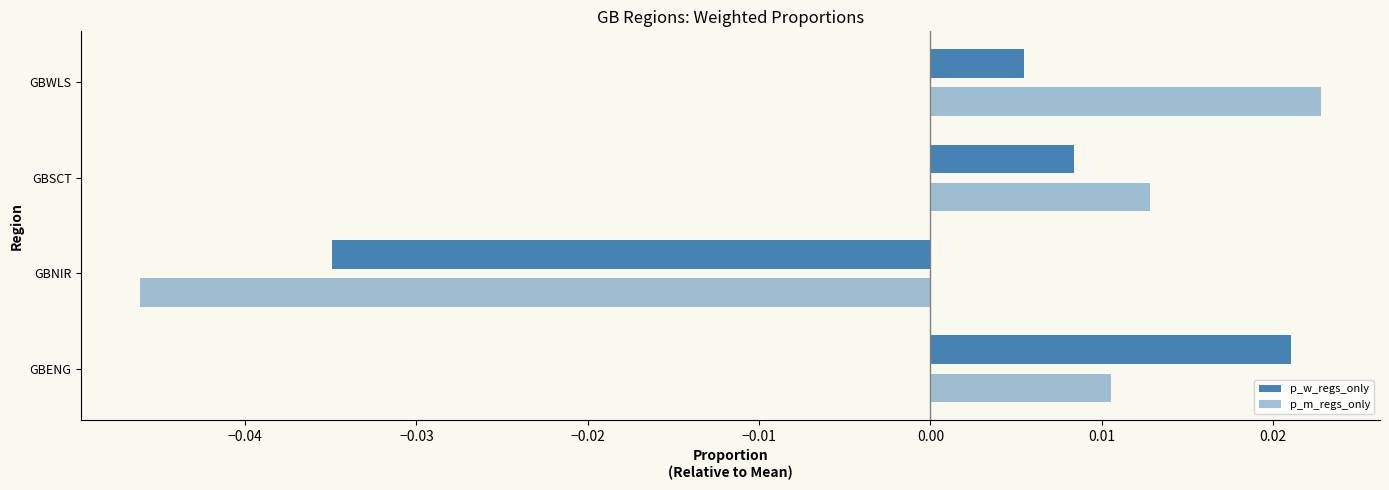

How many negative values does the p_w_regs_only series have?

1